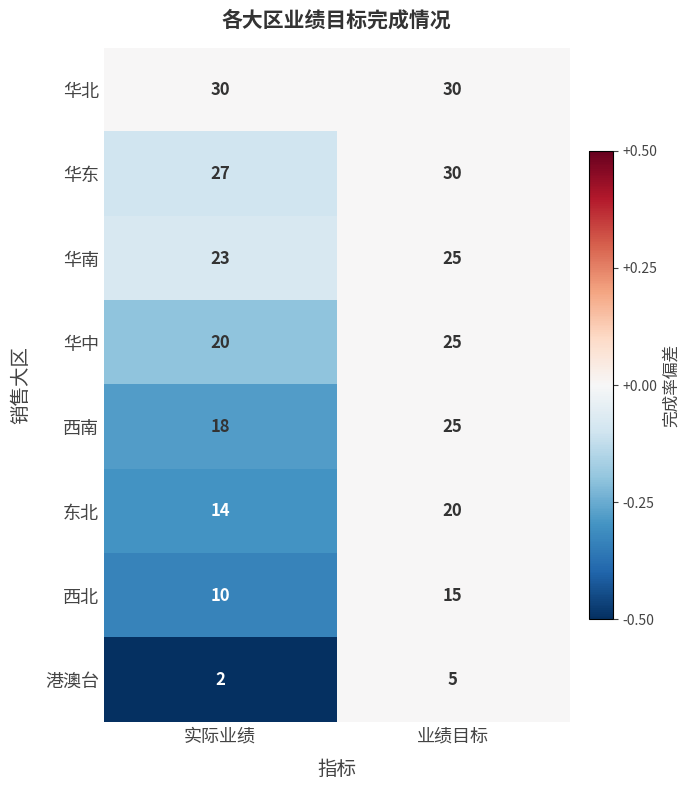

How many series are shown in this chart?

8